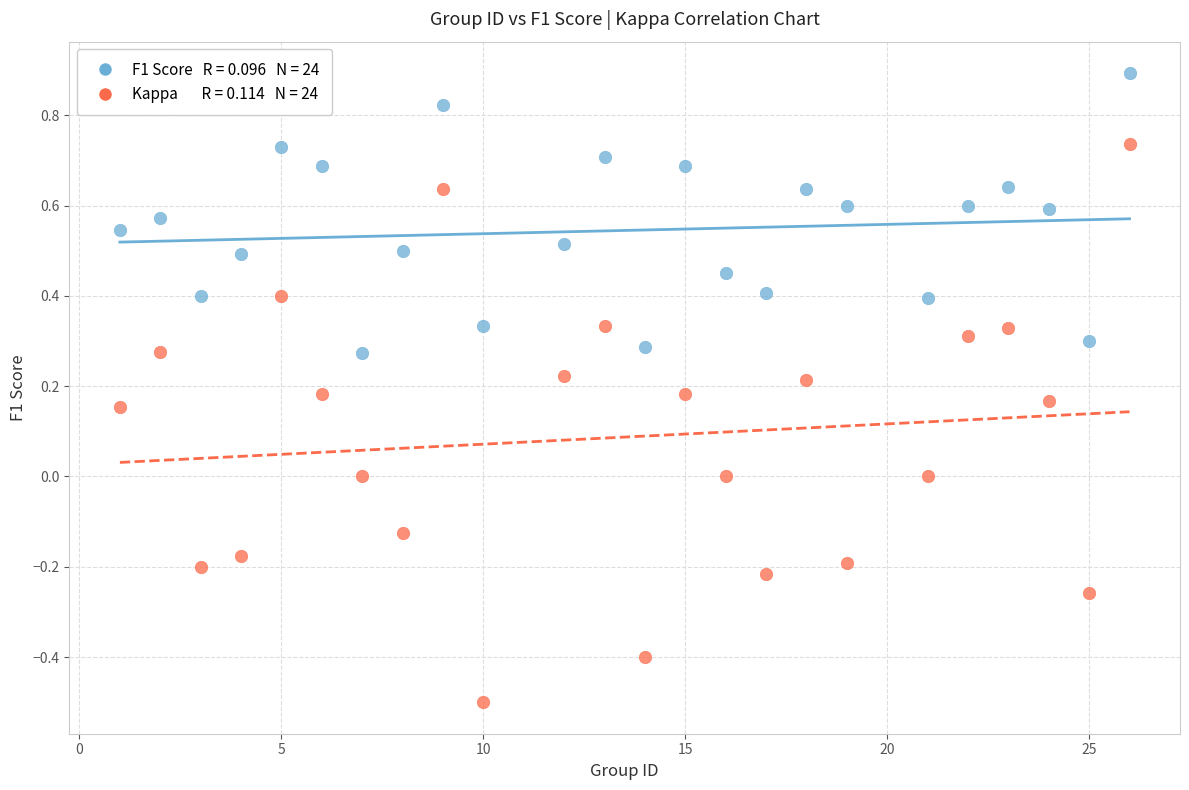

Across all data points, what is the range of Y values (max minus min)?

1.4